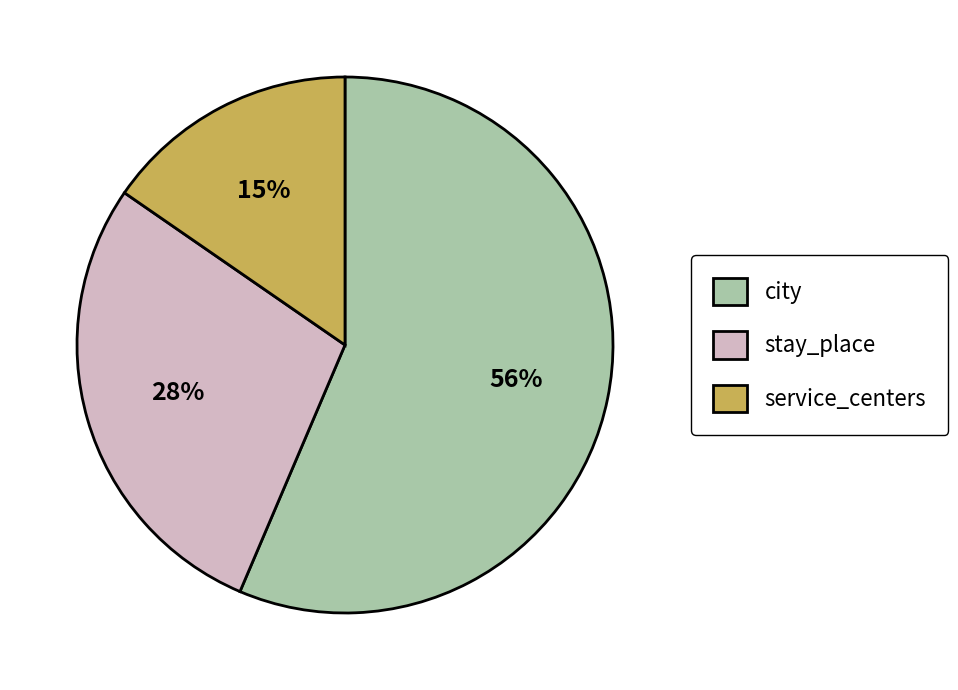

To the nearest percent, what portion does service_centers represent?

15%